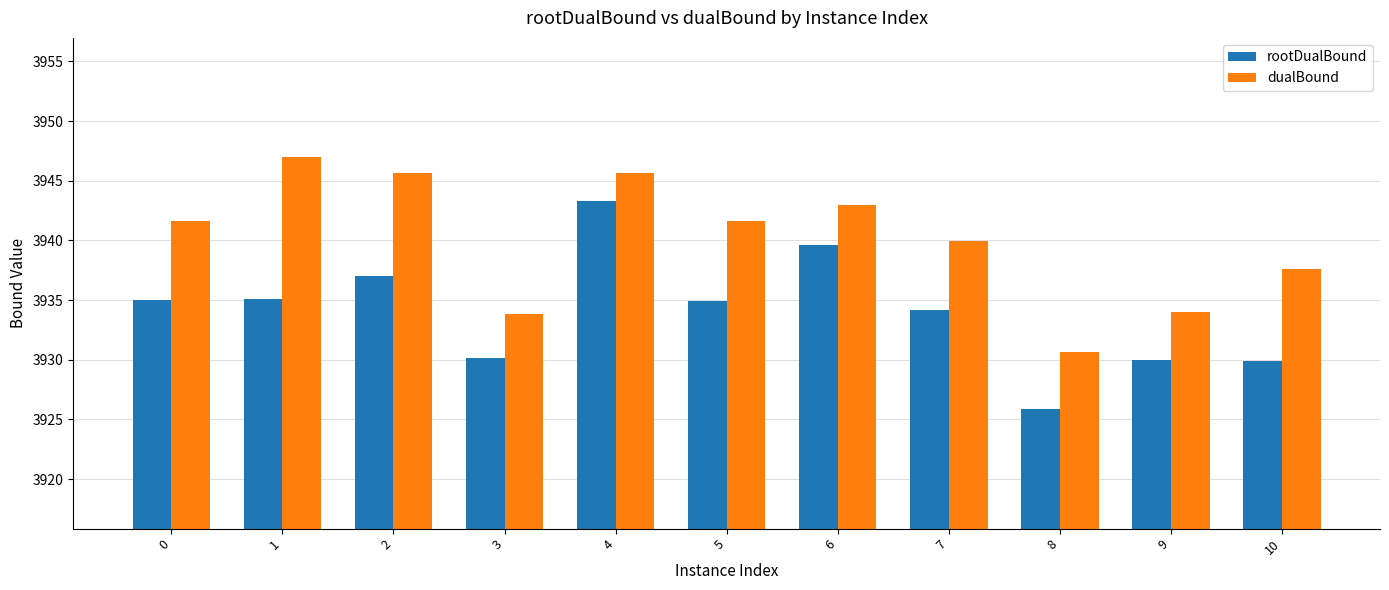

Which category has the lowest value in the rootDualBound series?

8